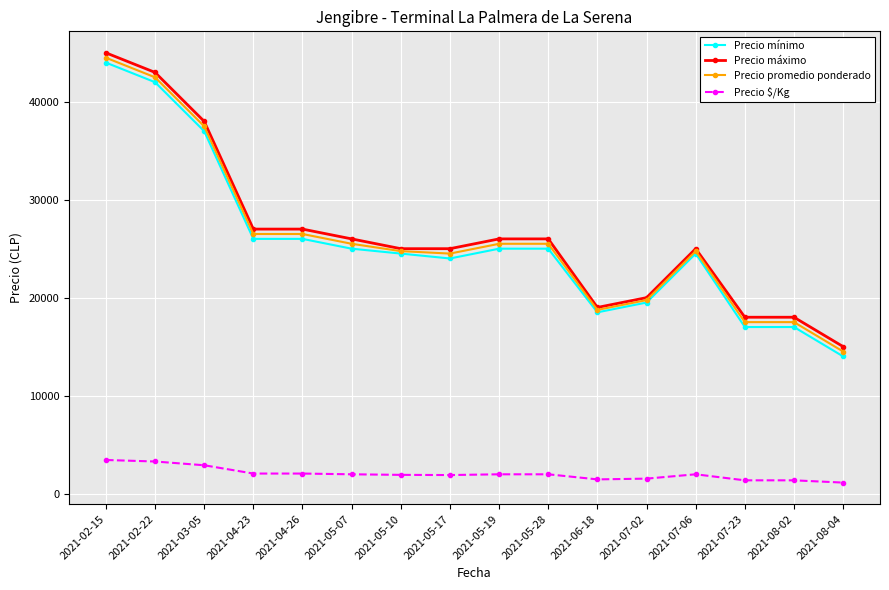

Count the number of categories in the chart.

16